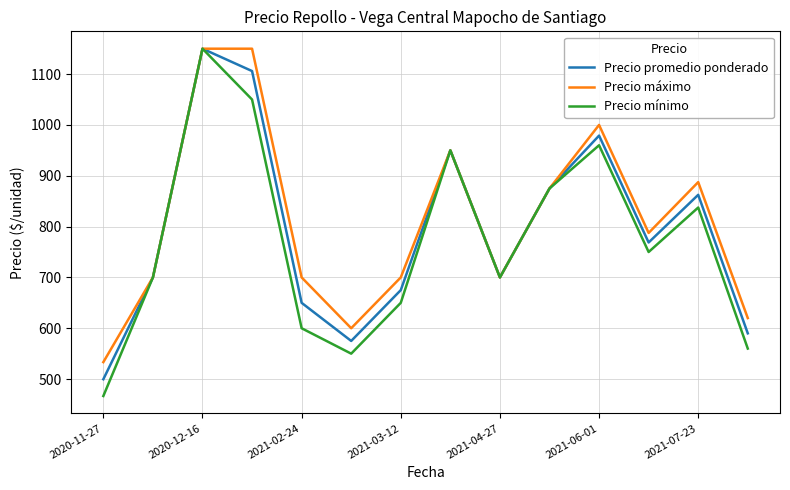

What is the maximum value for Precio mínimo?

1150.0